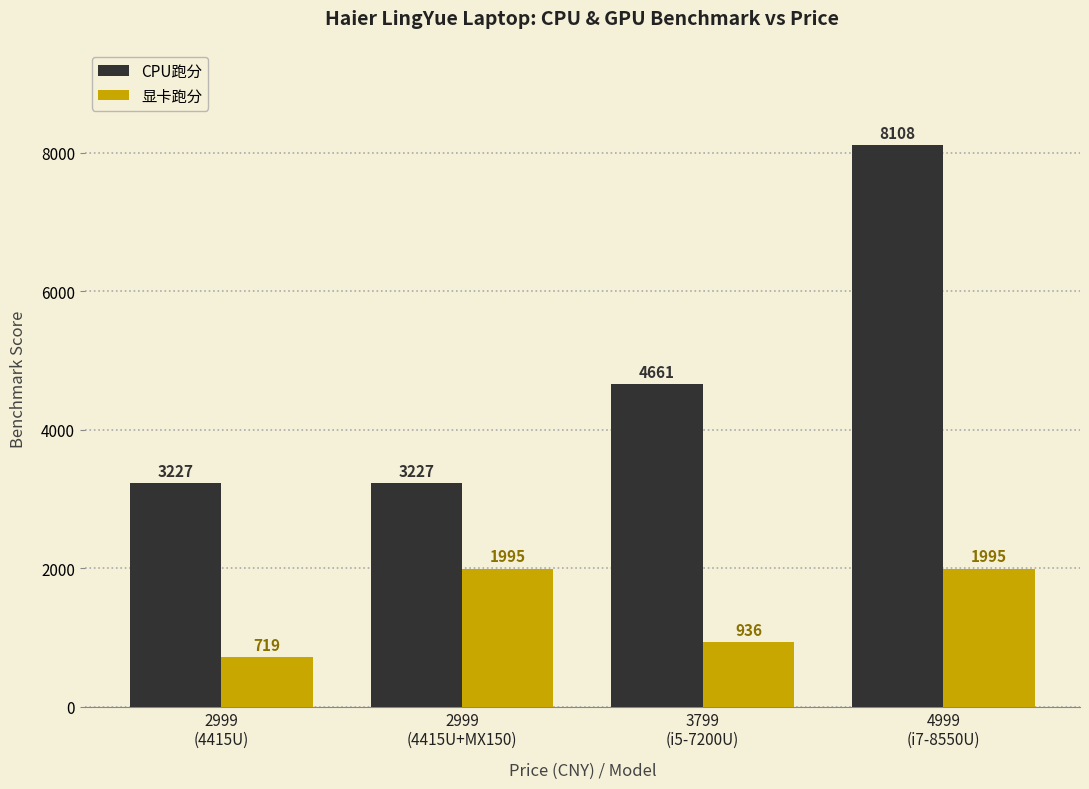

What position from the left is 4999
(i7-8550U)?

4